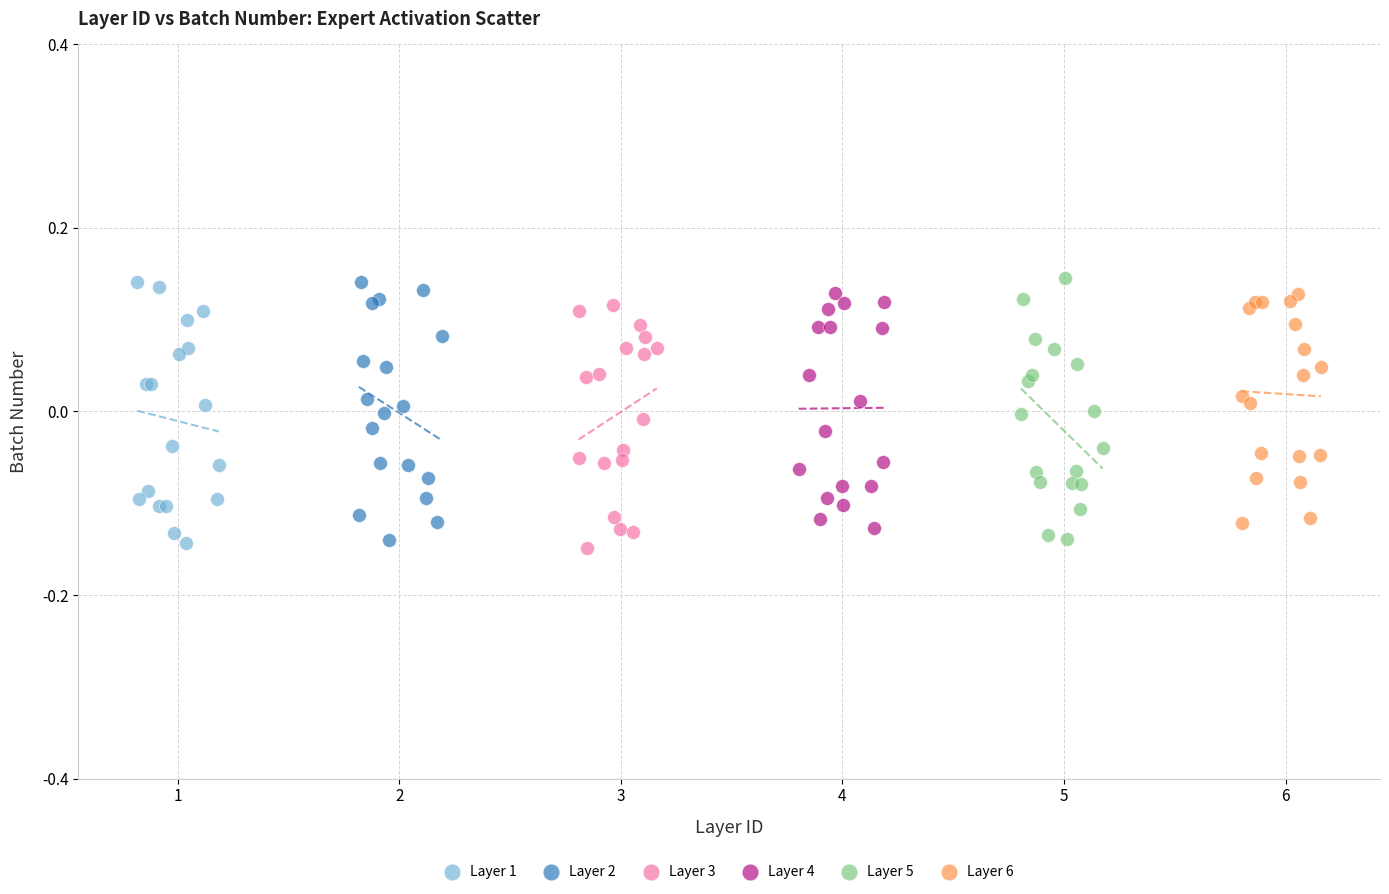

What are all the series names shown in the legend?

Layer 1, Layer 2, Layer 3, Layer 4, Layer 5, Layer 6